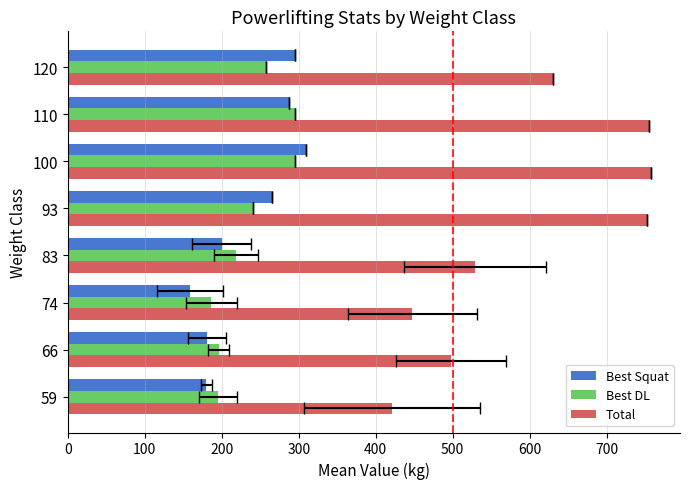

What is the sum of all Best Squat values?

1876.9